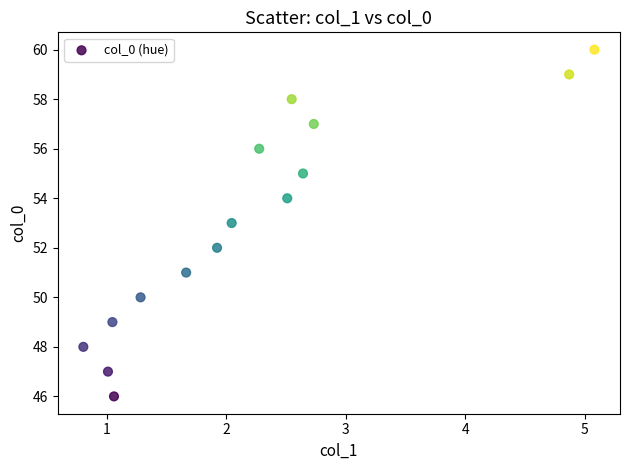

What is the range of Y values (max minus min)?

14